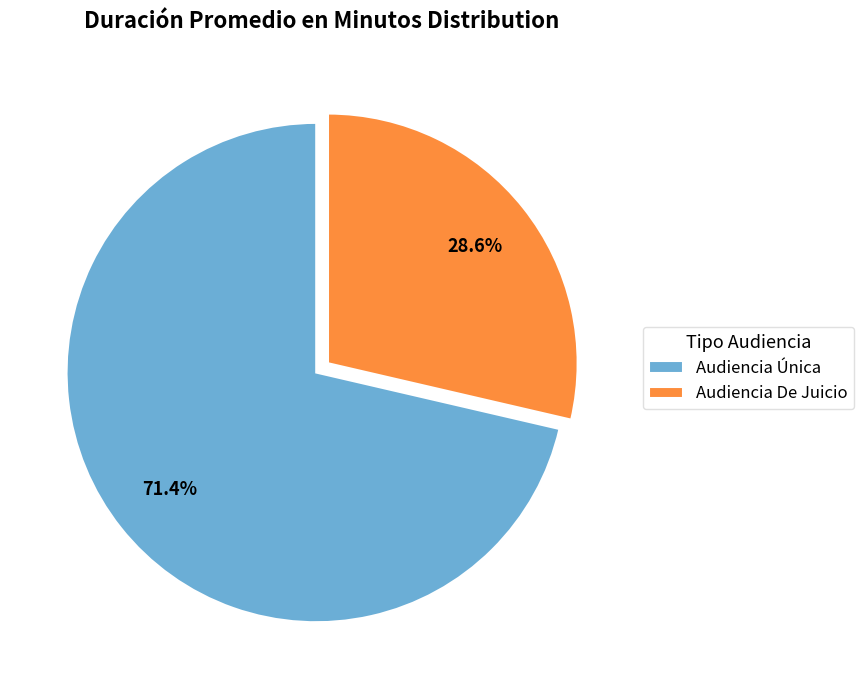

To the nearest percent, what is the combined percentage of Audiencia De Juicio and Audiencia Única?

100%